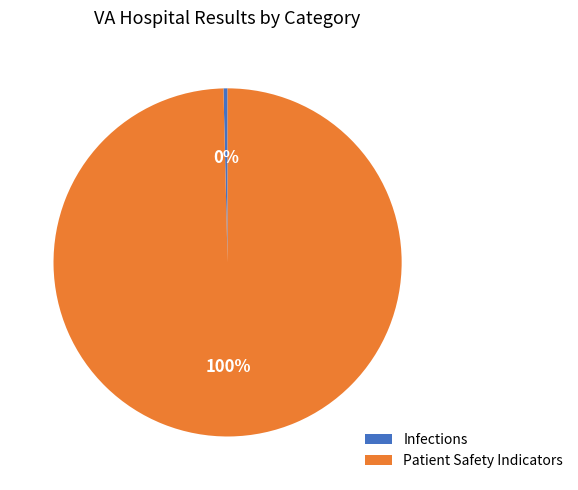

How many slices are in this pie chart?

2